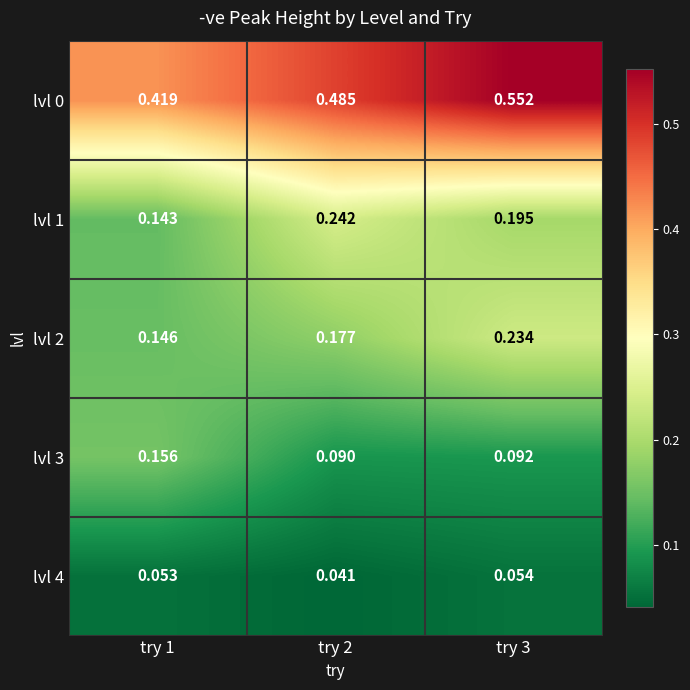

At how many categories does at least one series exceed 0?

3